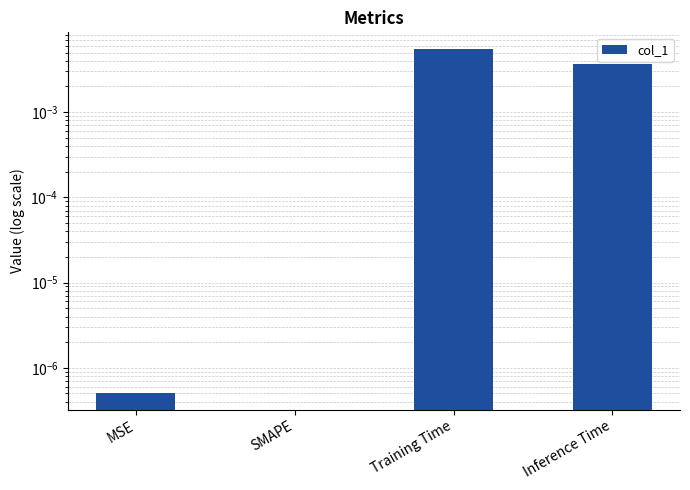

What is the label of the 4th bar from the left?

Inference Time